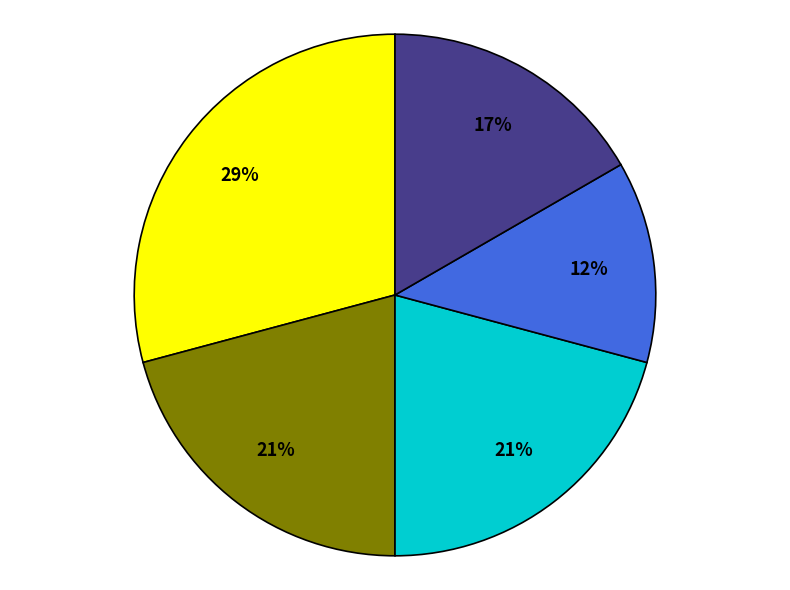

To the nearest percent, what is the difference between the largest and smallest slice percentages?

17%